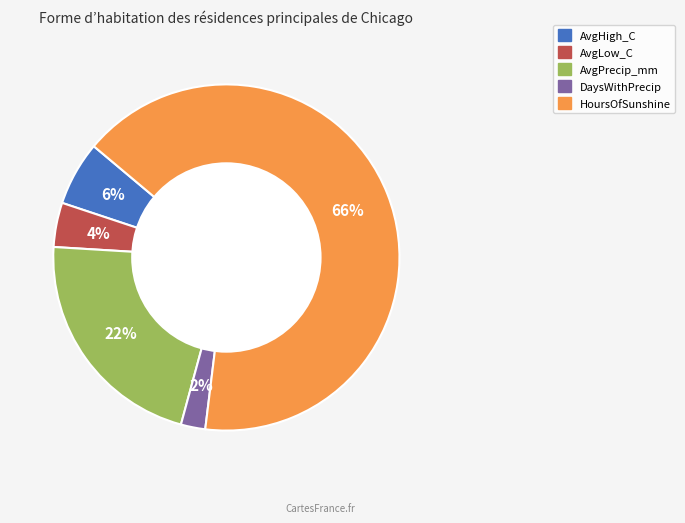

To the nearest percent, what percentage of the pie is AvgPrecip_mm?

22%